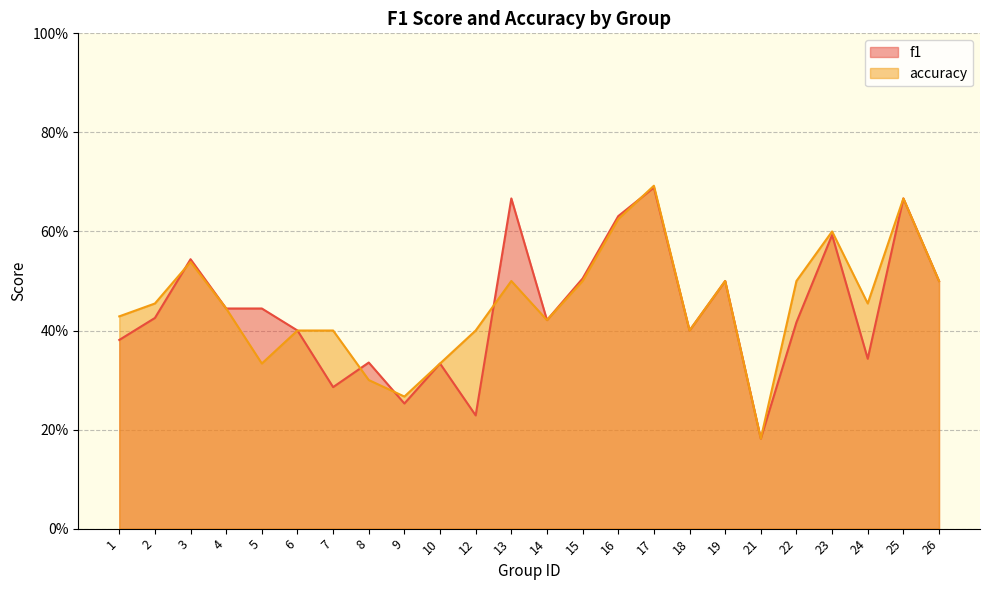

Rank the series at 1 from lowest to highest value.

f1, accuracy